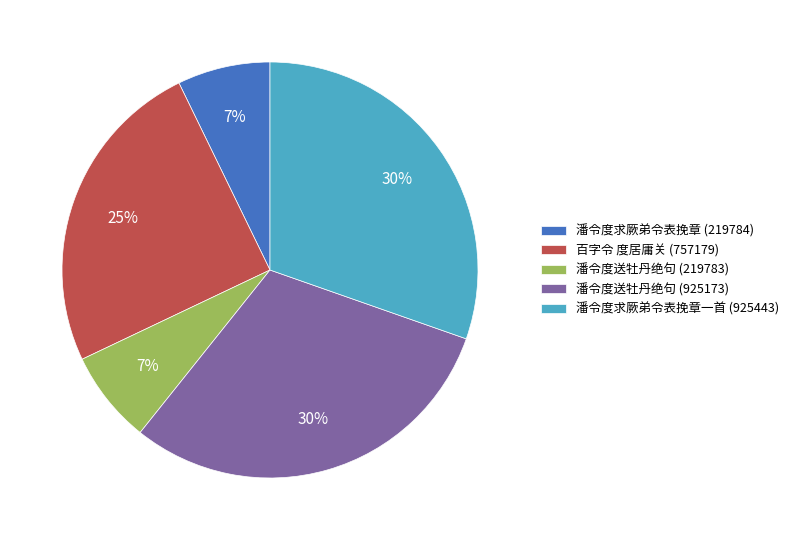

To the nearest percent, what percentage of the pie is 潘令度送牡丹绝句 (219783)?

7%